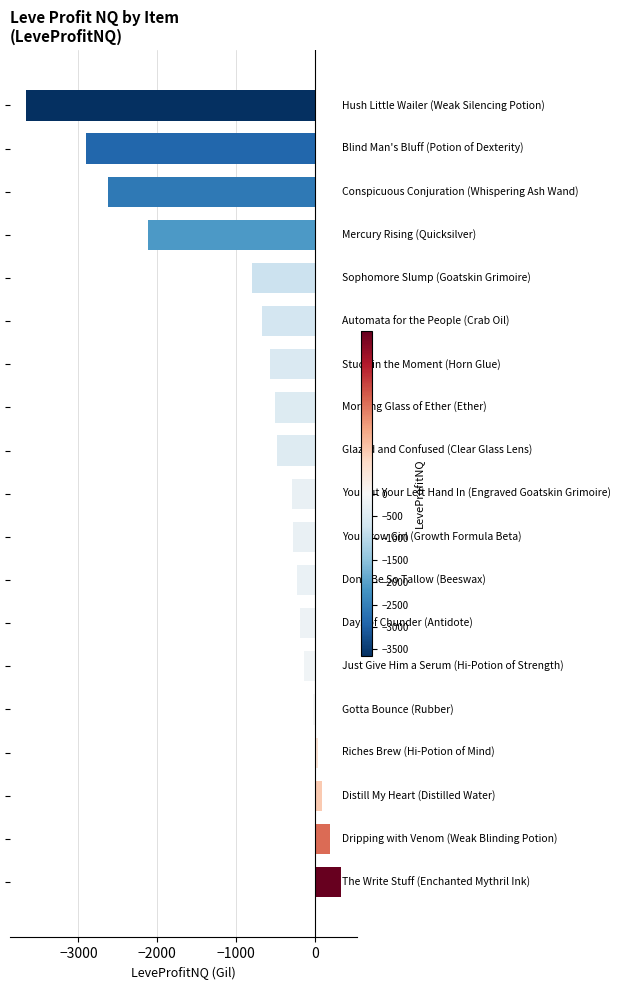

What is the smallest value displayed?

-3668.5